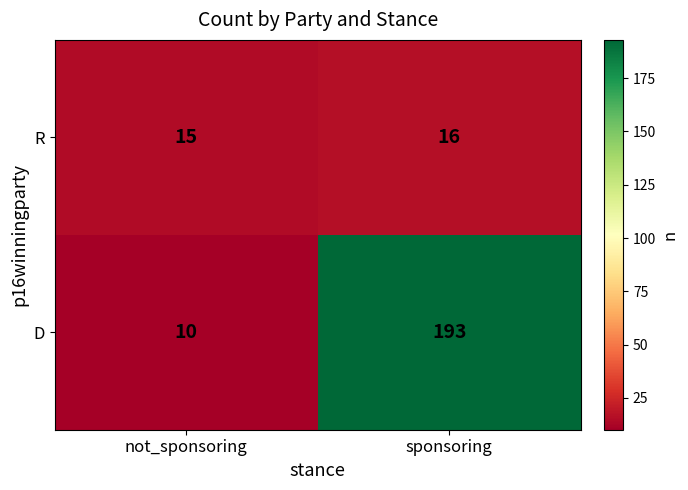

At which label is R closest to 15?

not_sponsoring